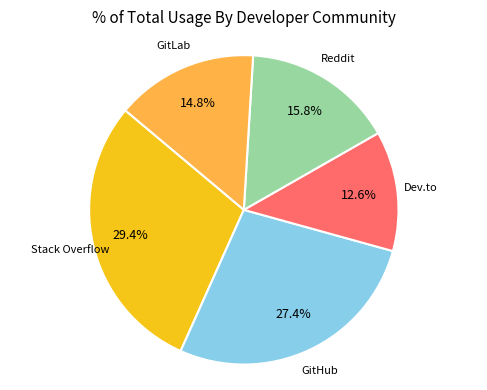

To the nearest percent, what is the combined percentage of GitLab and Dev.to?

27%